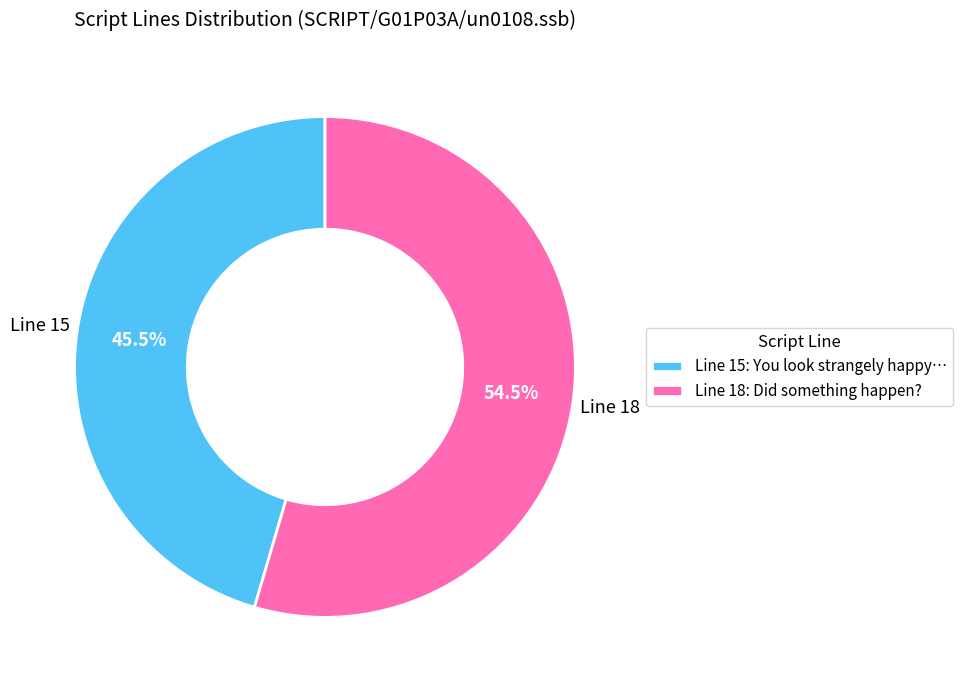

What percentage is NOT represented by Line 15: You look strangely happy…?

54.5%